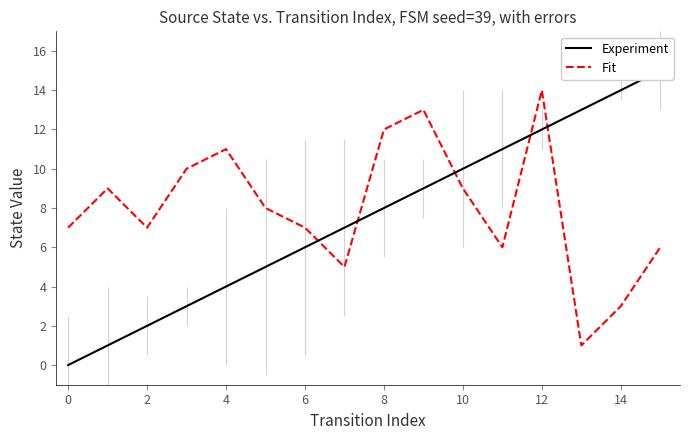

True or false: Fit has a value of 9 at 12.

False